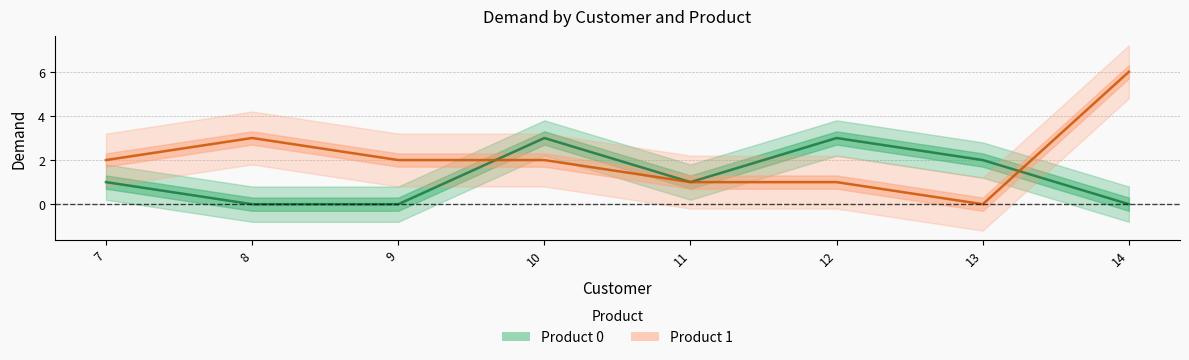

Is the value of Product 1 at 7 greater than the value of Product 0 at 9?

Yes